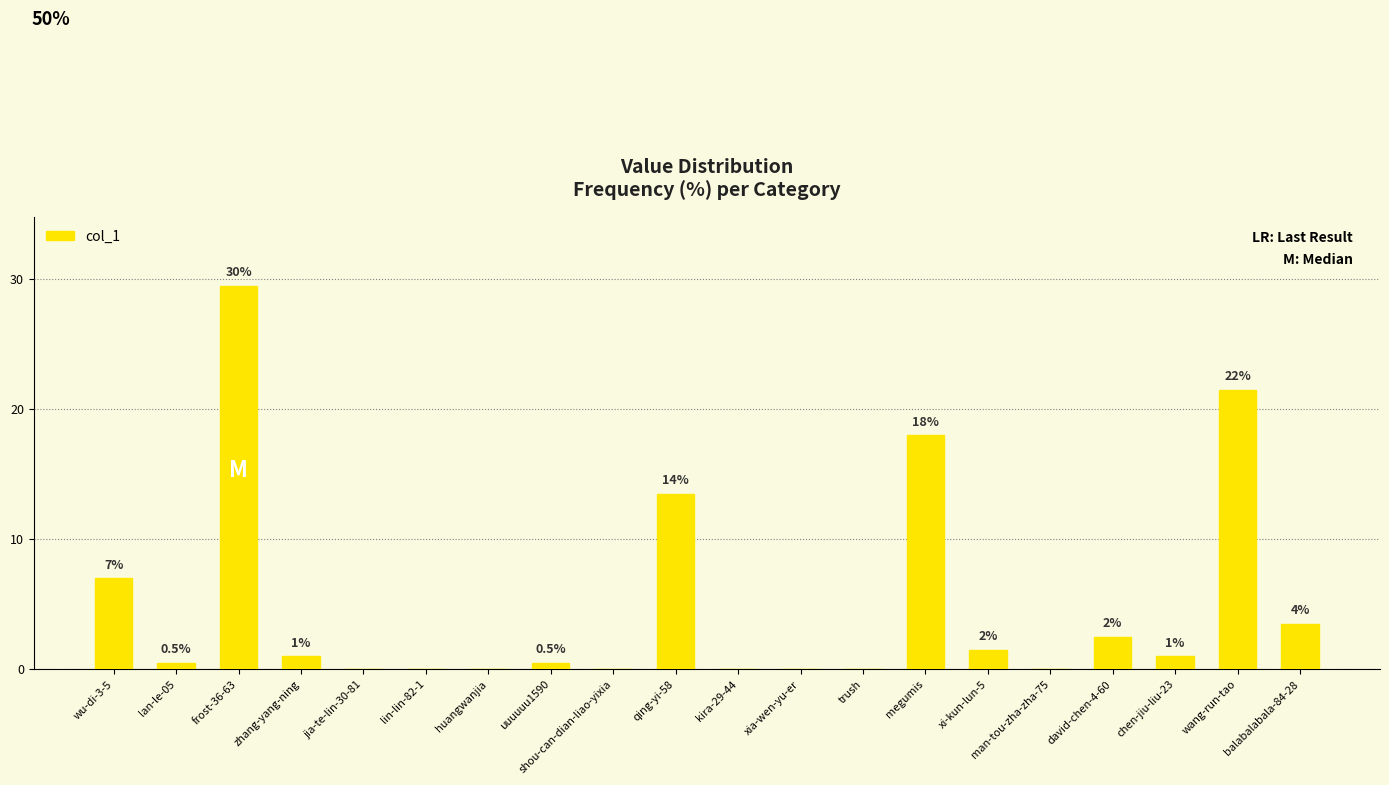

What is the label of the 13th bar from the left?

trush